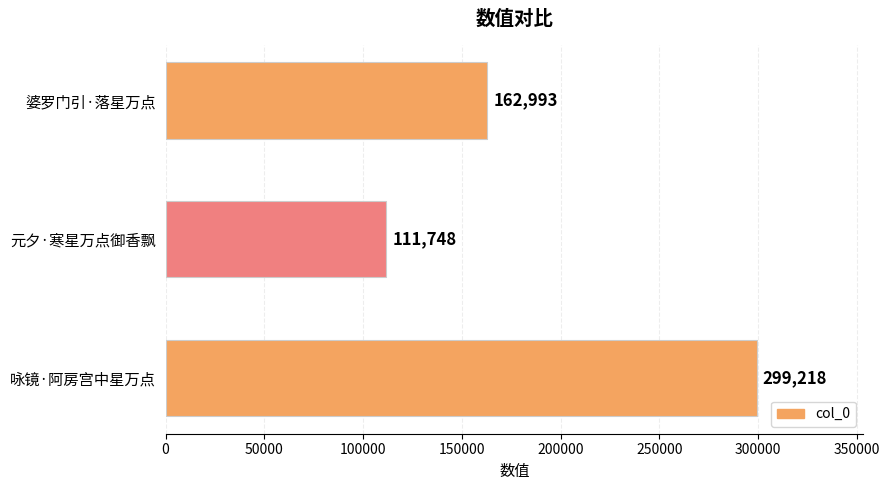

What is the change in value from 元夕·寒星万点御香飘 to 咏镜·阿房宫中星万点?

+187470